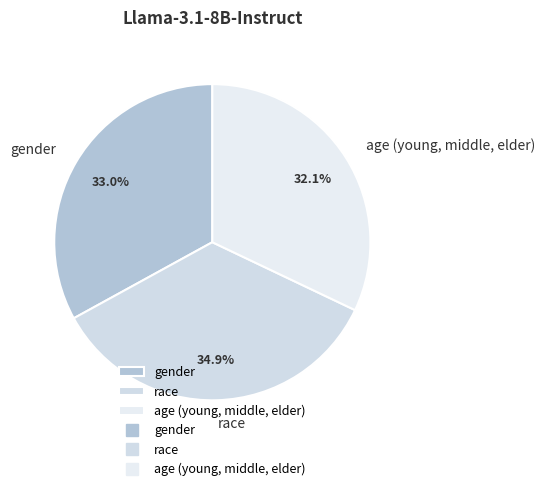

Is there any slice that represents more than half of the pie?

No